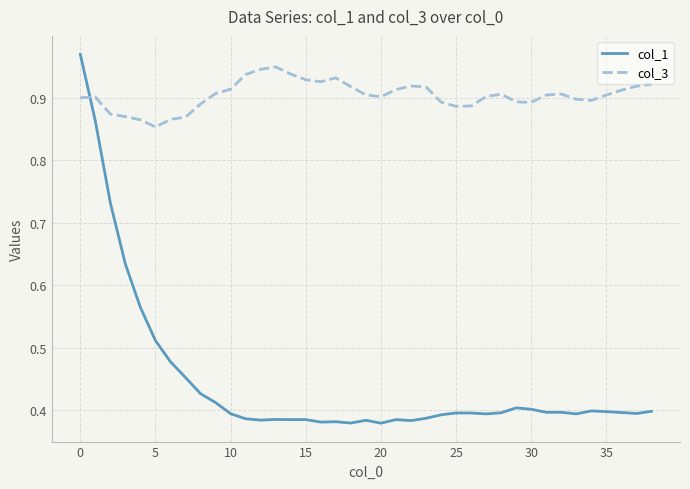

Which series has the largest total across all categories?

col_3